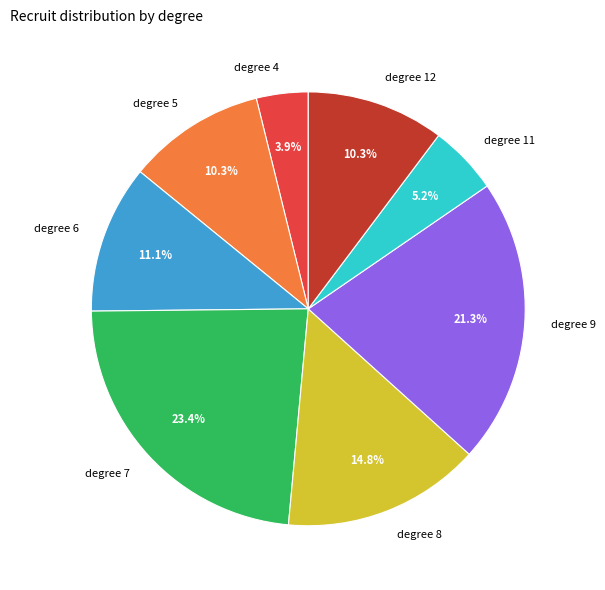

Which slice is the largest?

degree 7